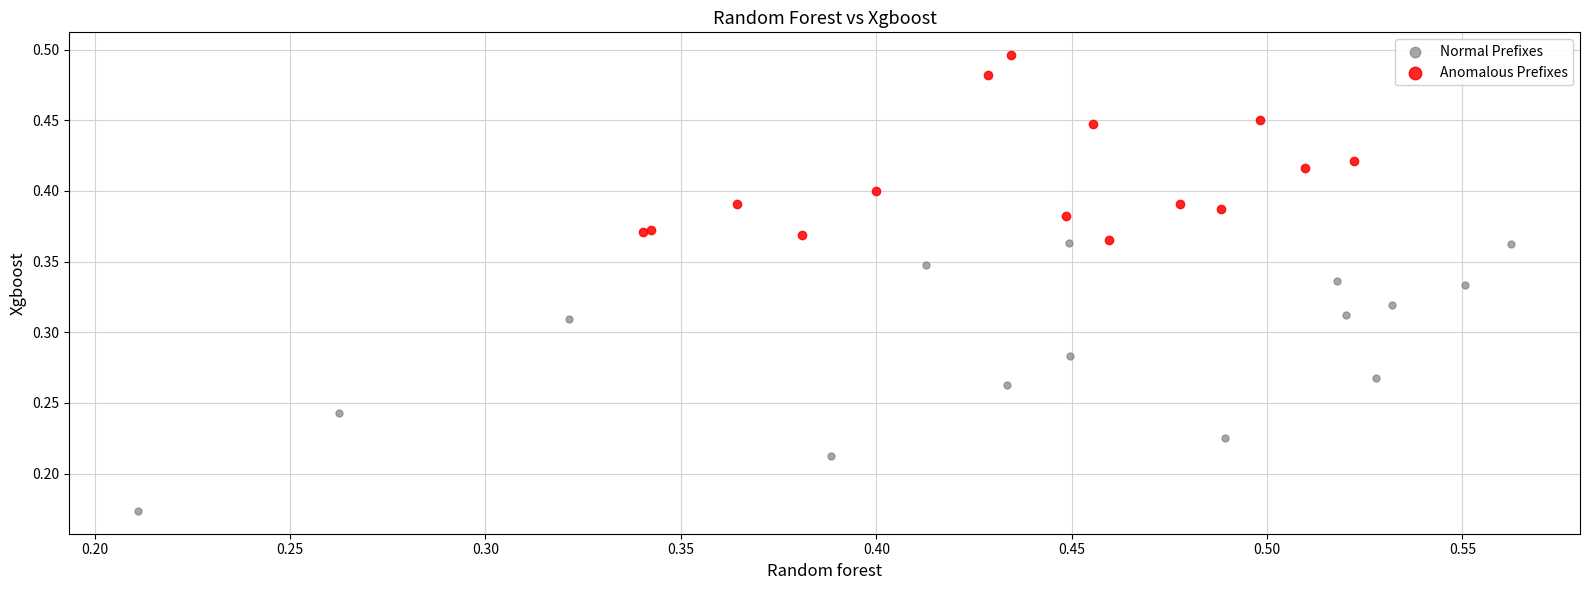

Which series contains the lowest Y value?

Normal Prefixes